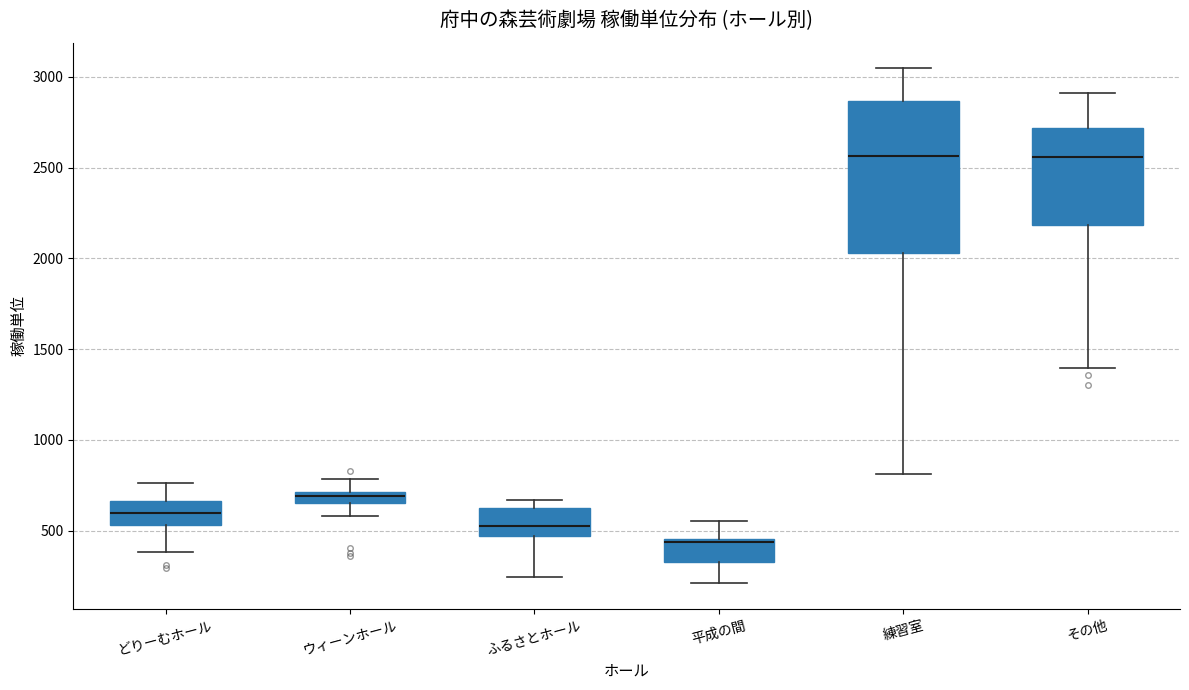

Where is the upper edge of the box for その他 on the y-axis? The values are not printed on the chart, so give them approximately, as read against the axis.

2700